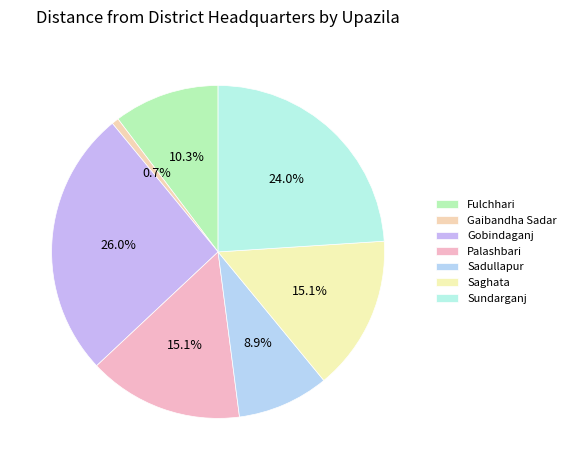

What is the largest slice in the pie chart?

Gobindaganj